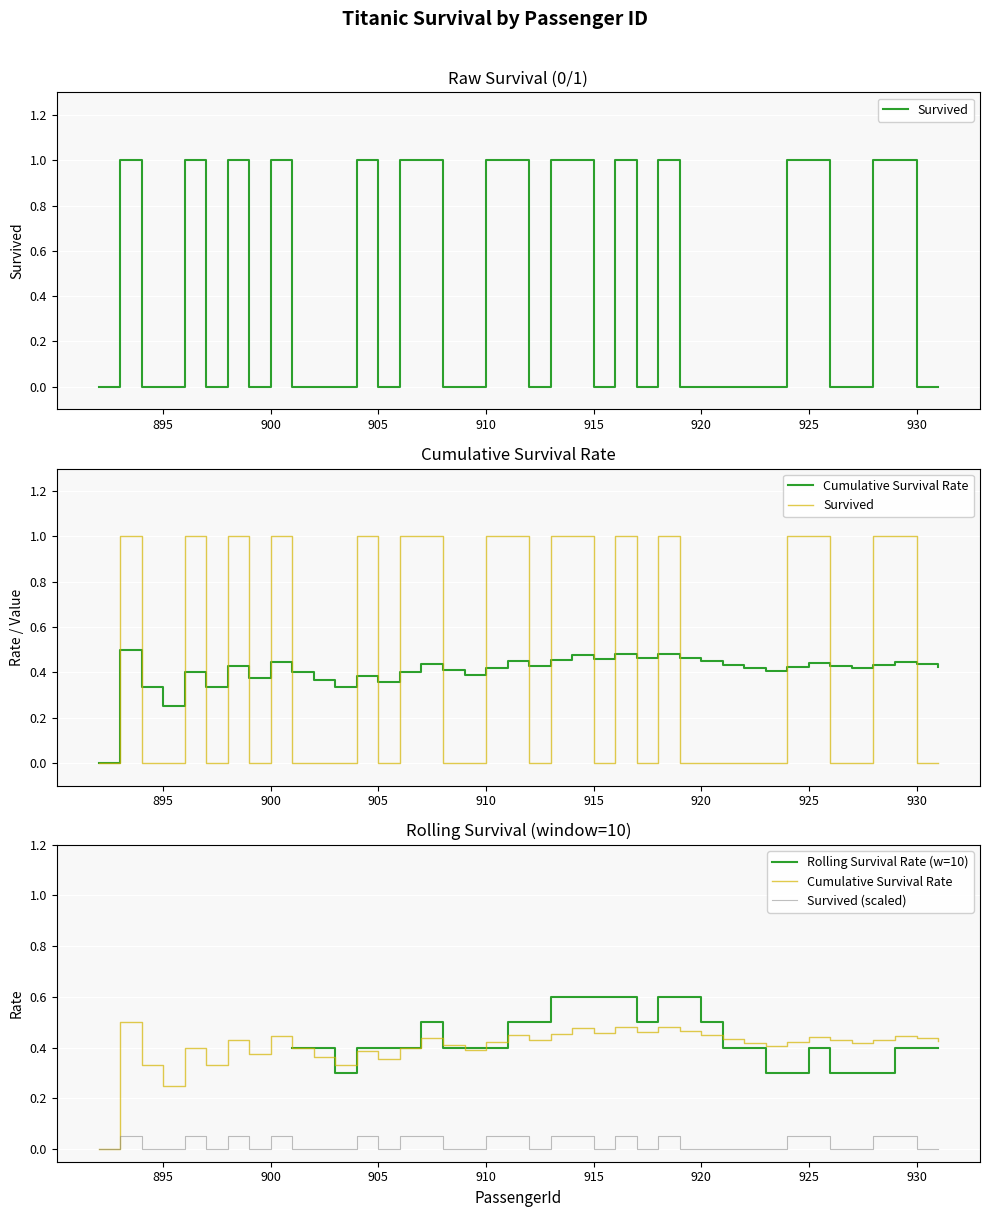

What is the sum of the Survived values at 901 and 910?

1.0